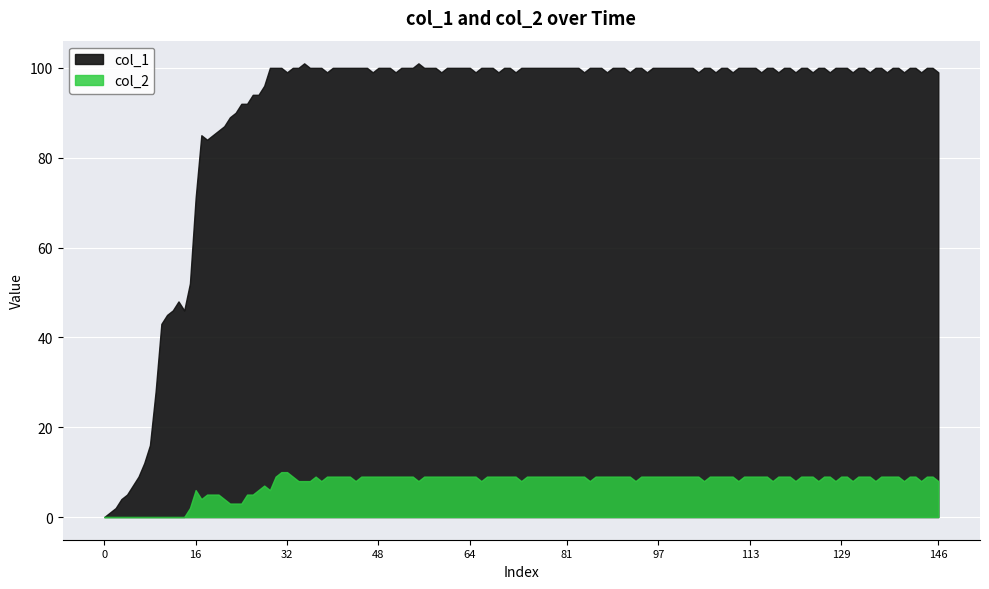

True or false: col_1 and col_2 cross at least once.

False